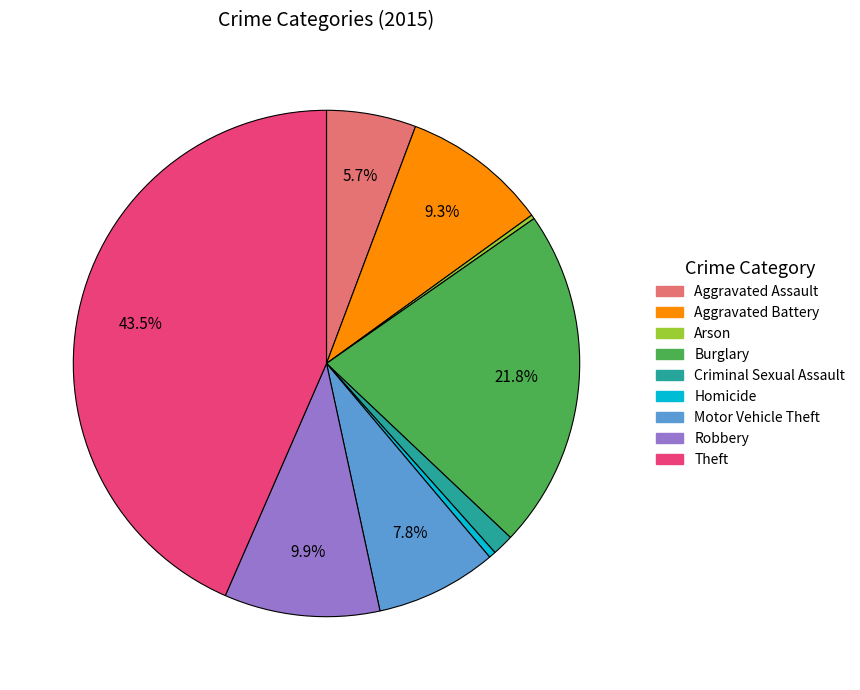

The Aggravated Battery slice represents 17% of the pie. True or false?

False